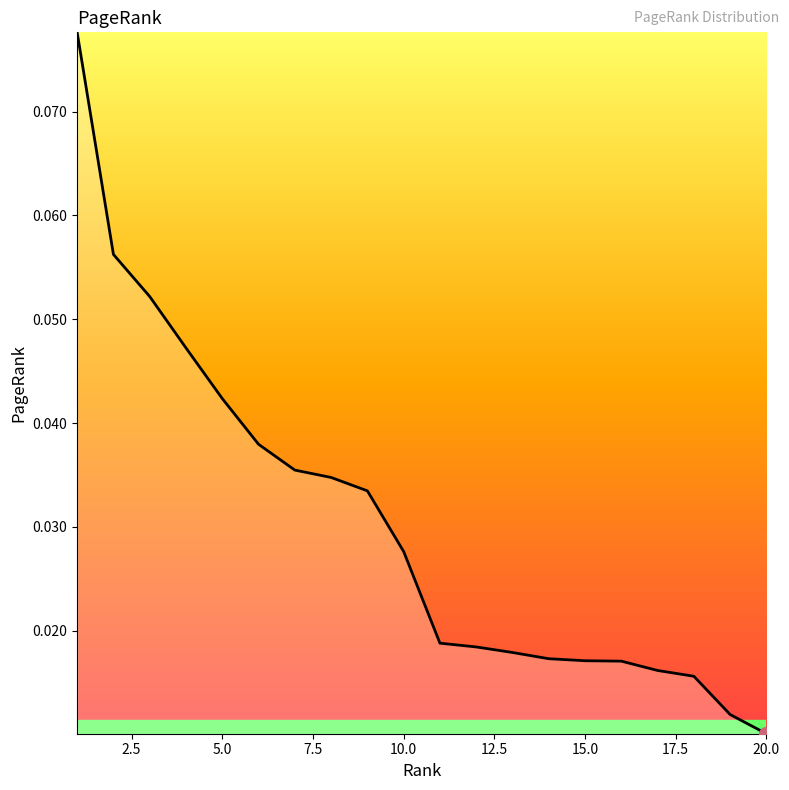

What is the greatest value displayed?

0.1